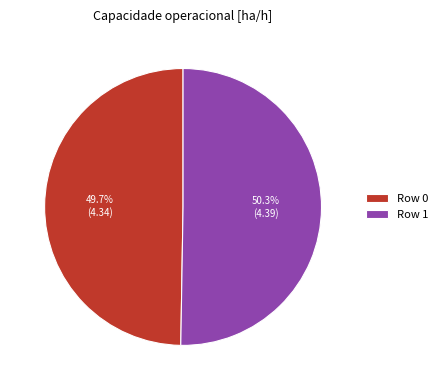

What is the total percentage of Row 0 and Row 1?

100.0%